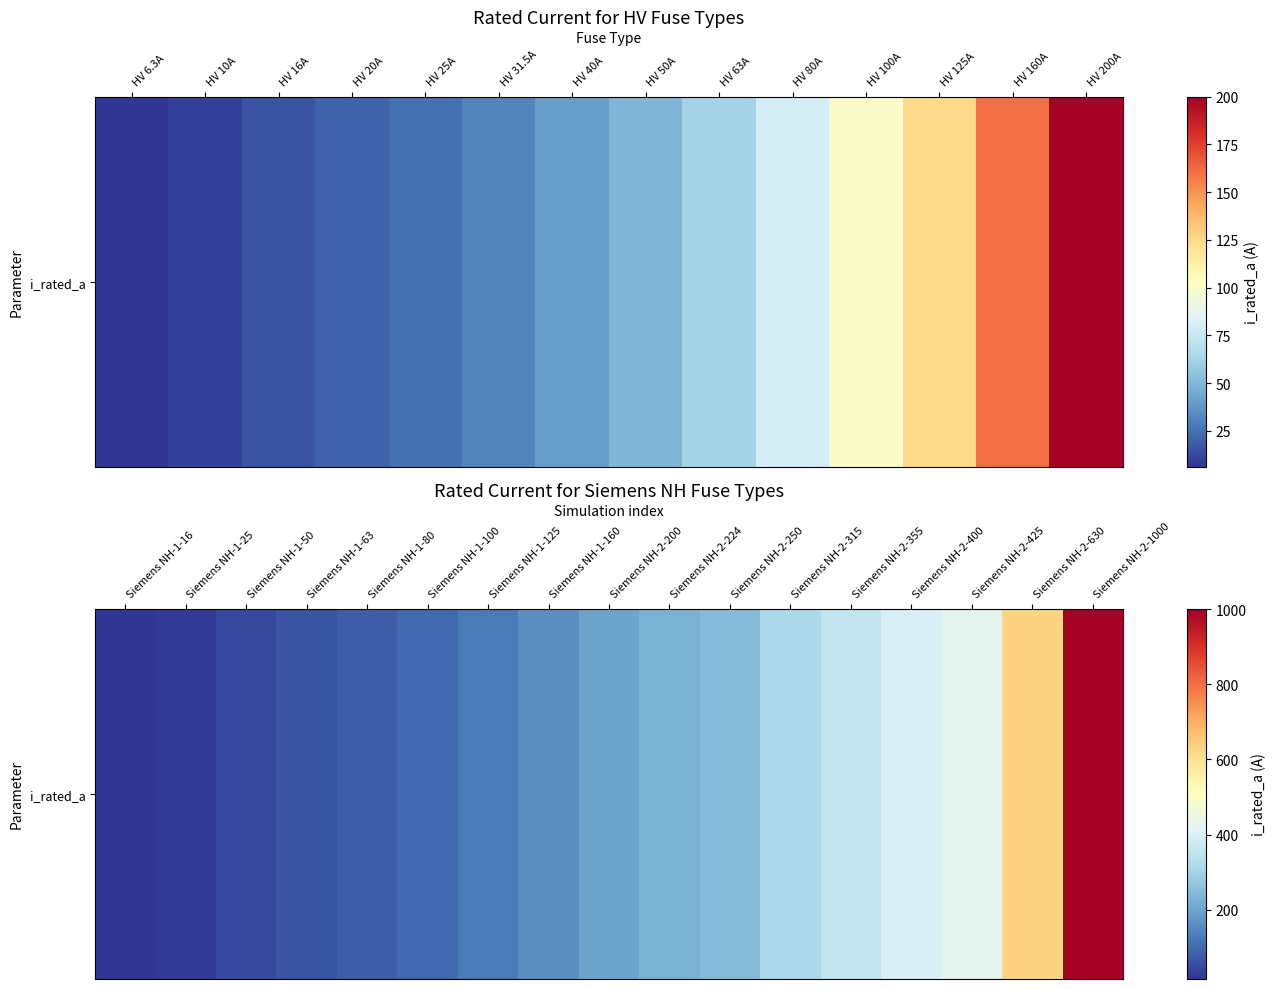

The chart shows a value of 630 at Siemens NH-2-630. True or false?

True